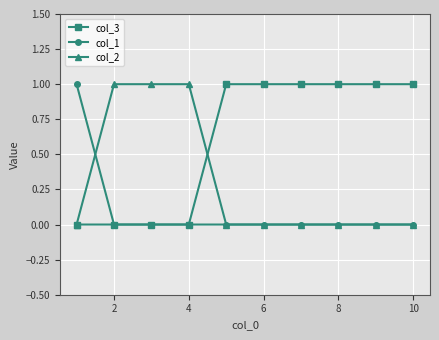

Which series has the largest total across all categories?

col_3